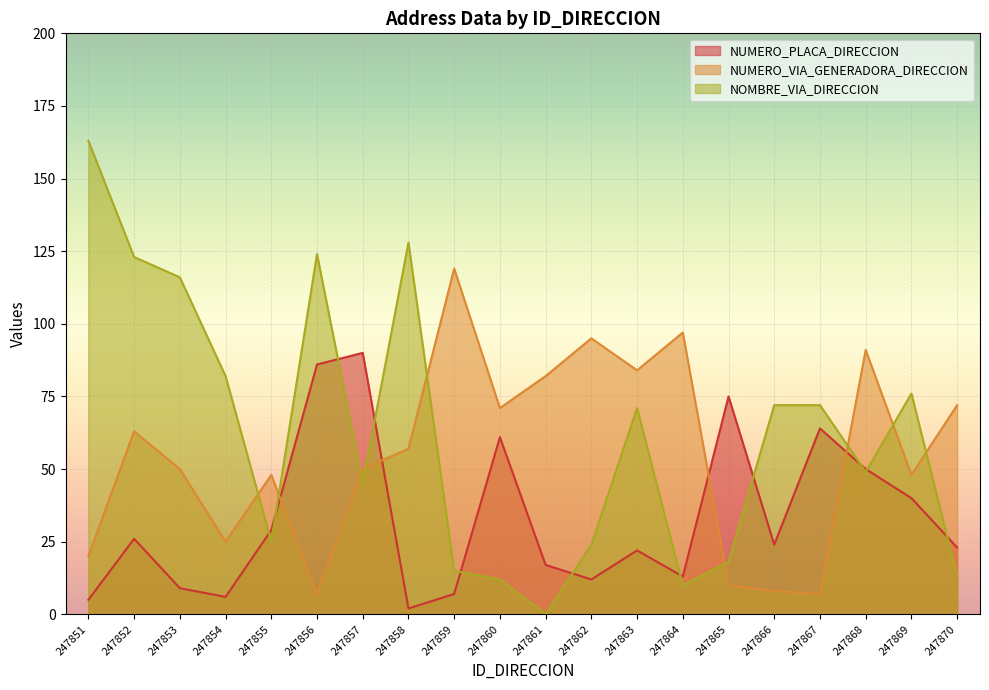

How many lines are shown in the chart?

3